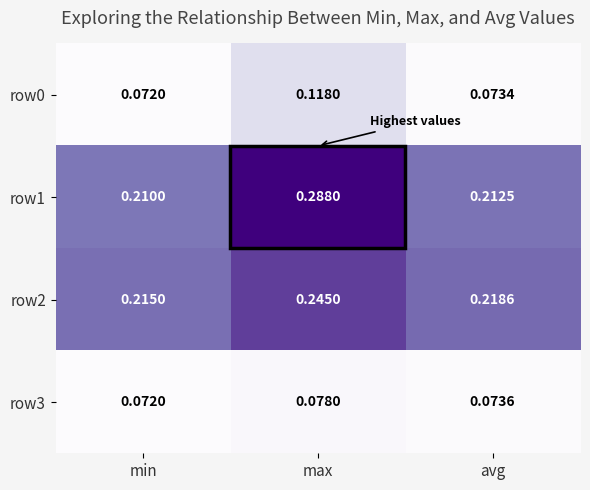

Rank the categories by row1 value from highest to lowest.

max, avg, min